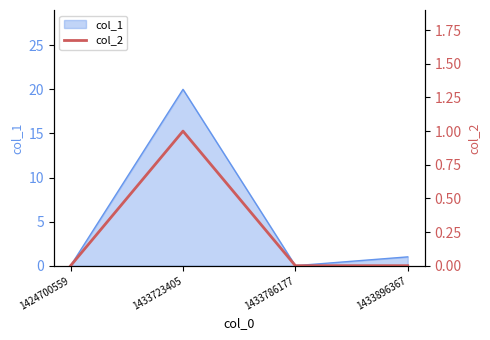

The col_1 series shows 11 at 1424700559. True or false?

False